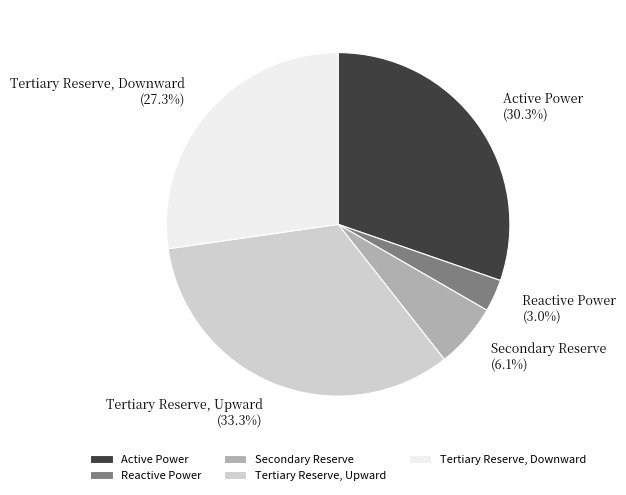

What percentage is the Tertiary Reserve, Downward slice, to the nearest percent?

27%